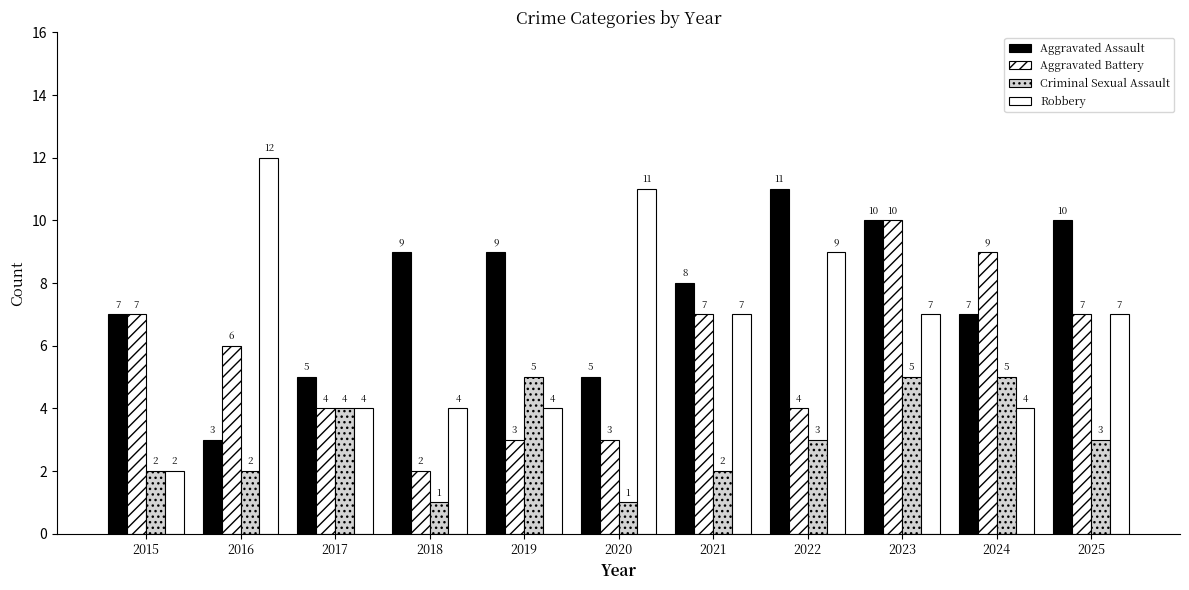

At how many categories does at least one series exceed 1?

11